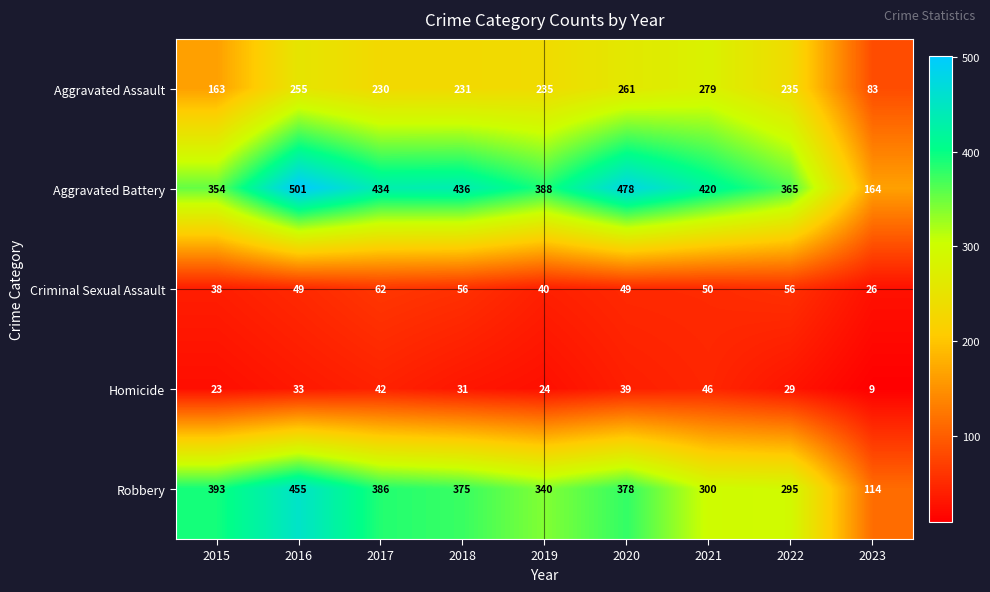

At which category is the sum across all series the highest?

2016